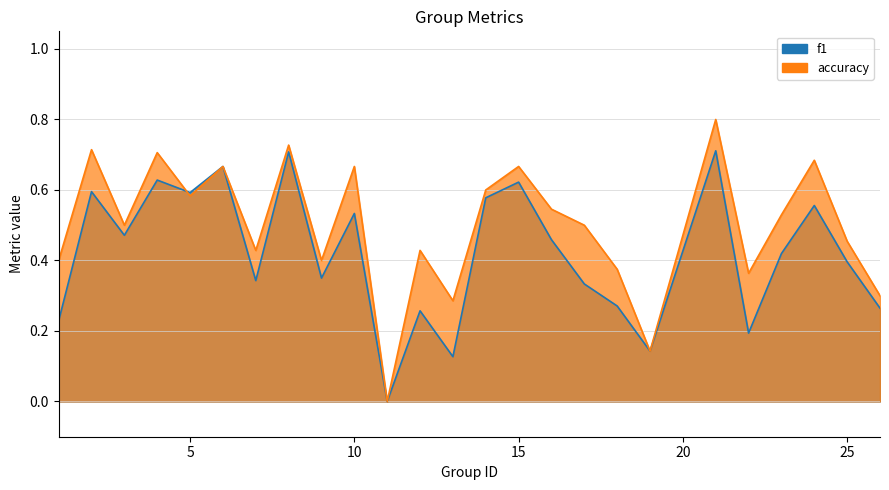

How many data points in f1 are above 0?

24